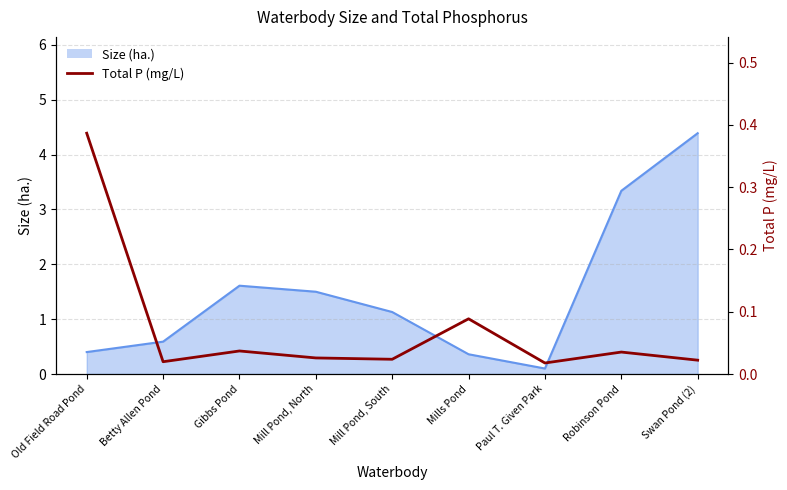

How many points are higher than both their immediate neighbors (excluding endpoints)?

3